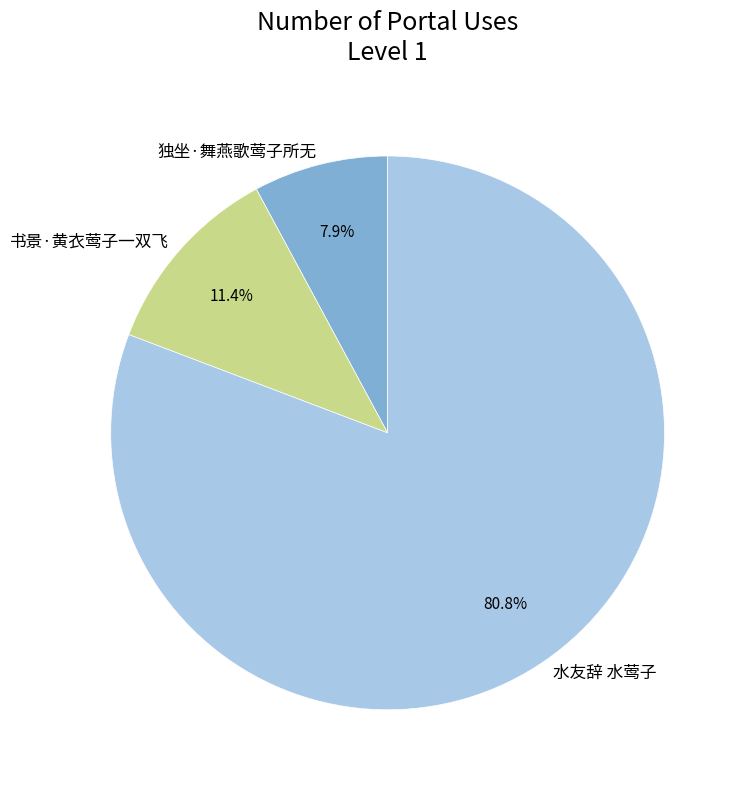

To the nearest percent, what percentage of the pie is 书景·黄衣莺子一双飞?

11%